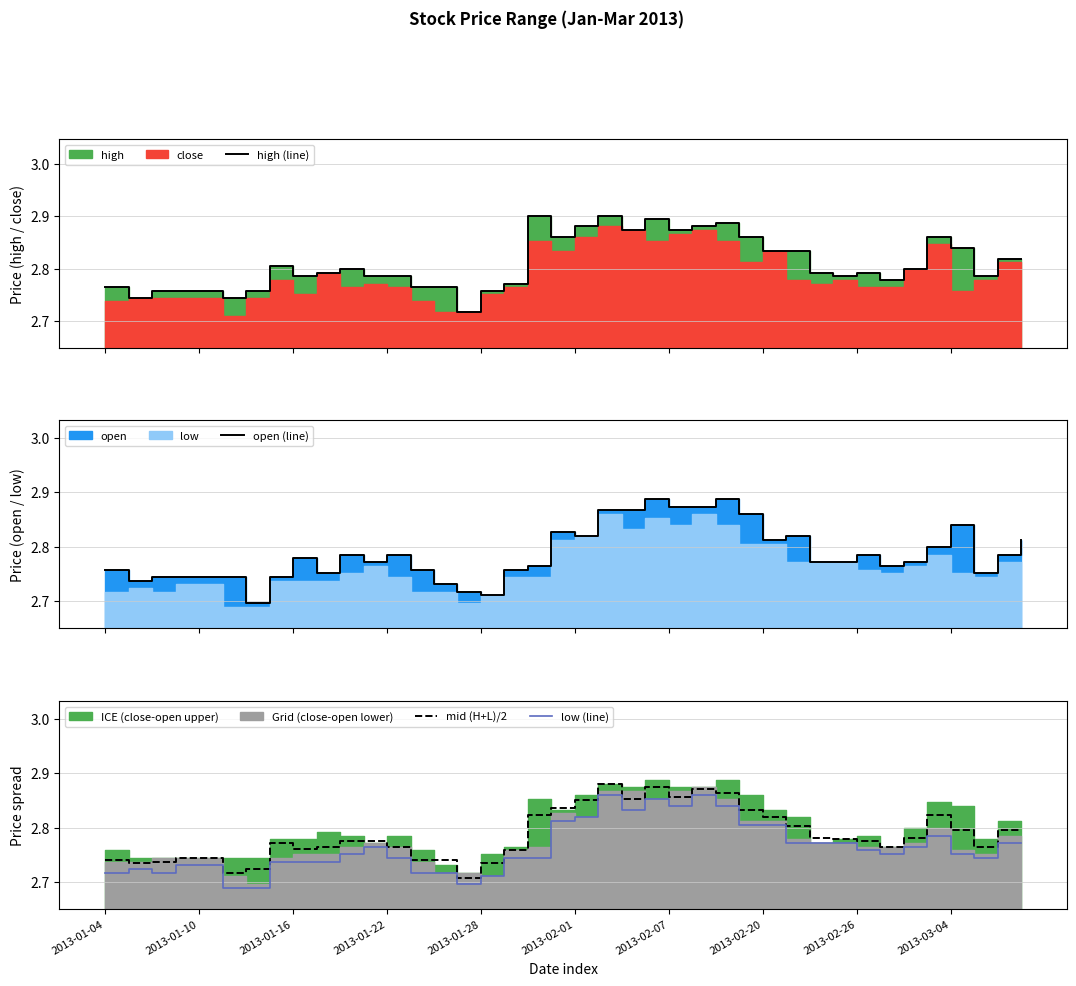

What is the approximate value of low (line) at 38?

2.8